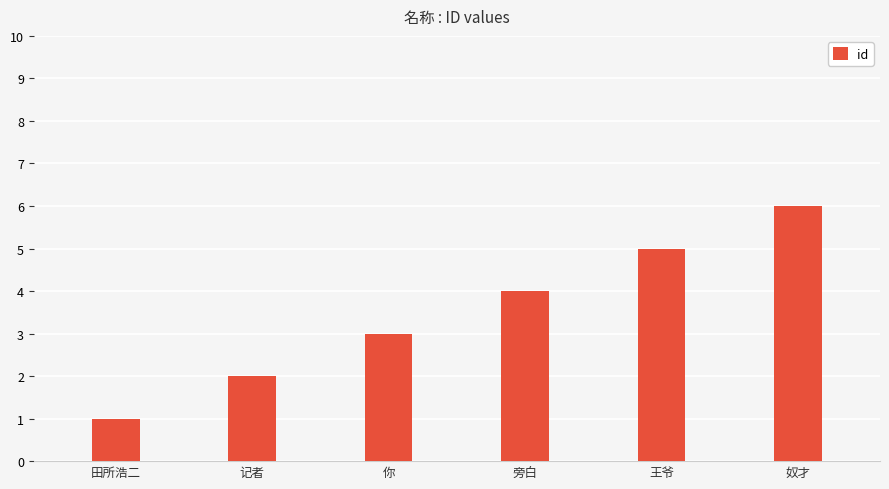

Rank the categories by value from highest to lowest.

奴才, 王爷, 旁白, 你, 记者, 田所浩二